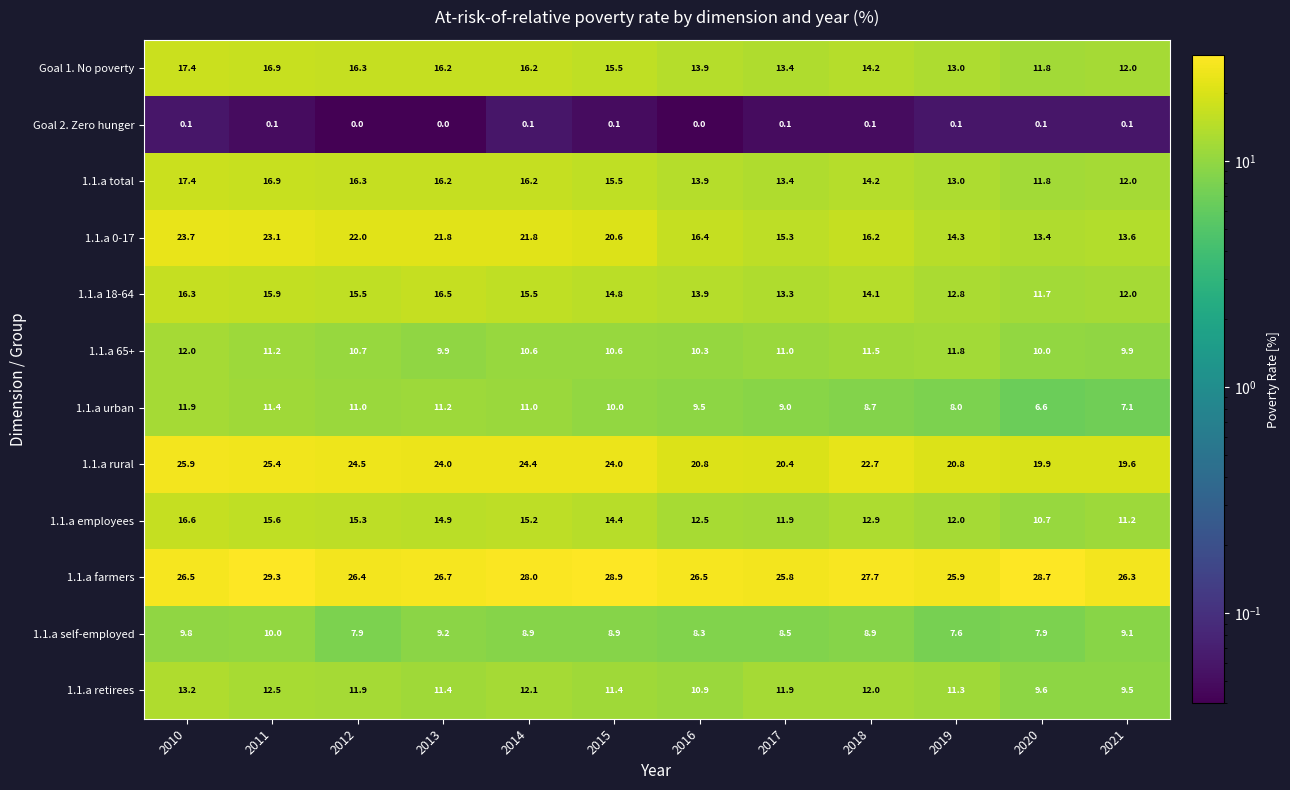

What is the difference between the highest and lowest values at 2020?

28.6